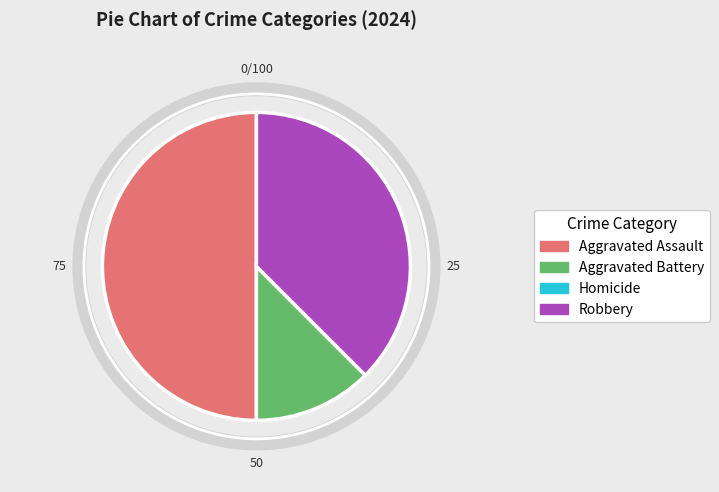

Which slice is the largest?

Aggravated Assault